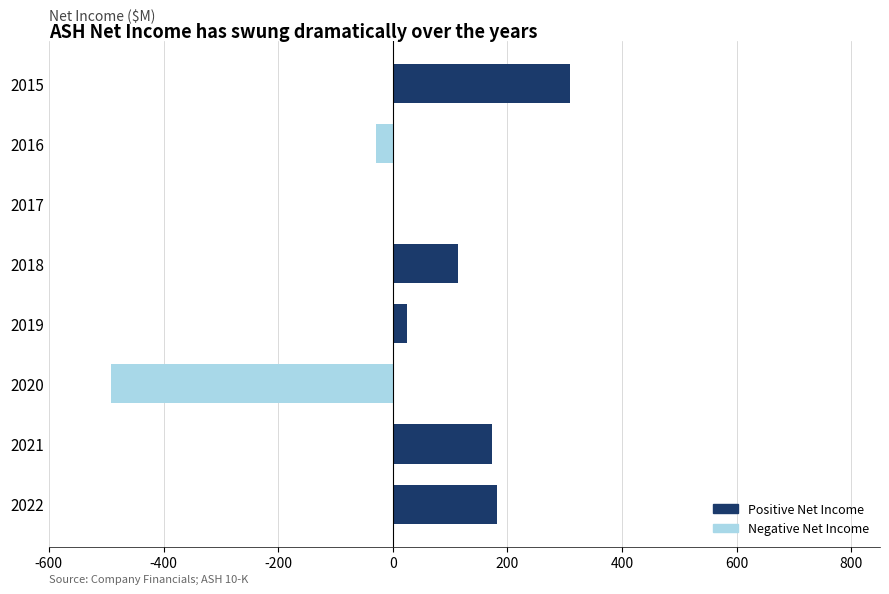

What is the change in value from 2018 to 2020?

-605